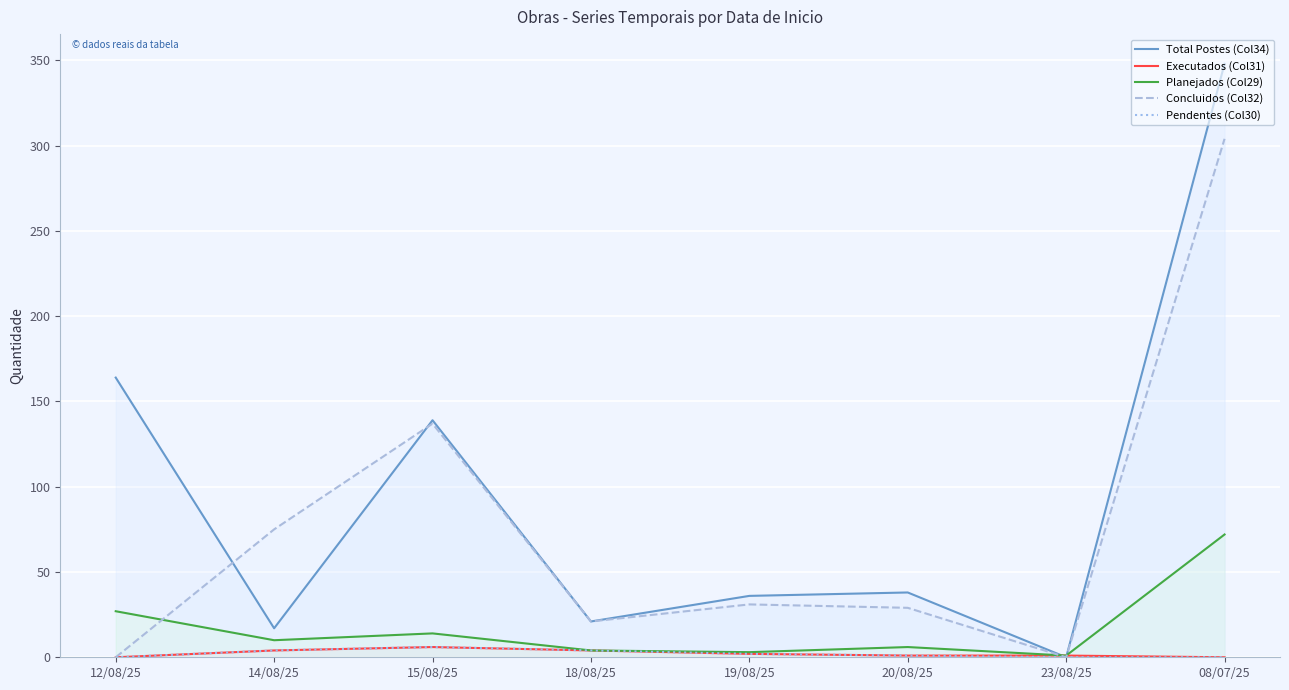

Where does the Pendentes (Col30) series first go above 2?

14/08/25